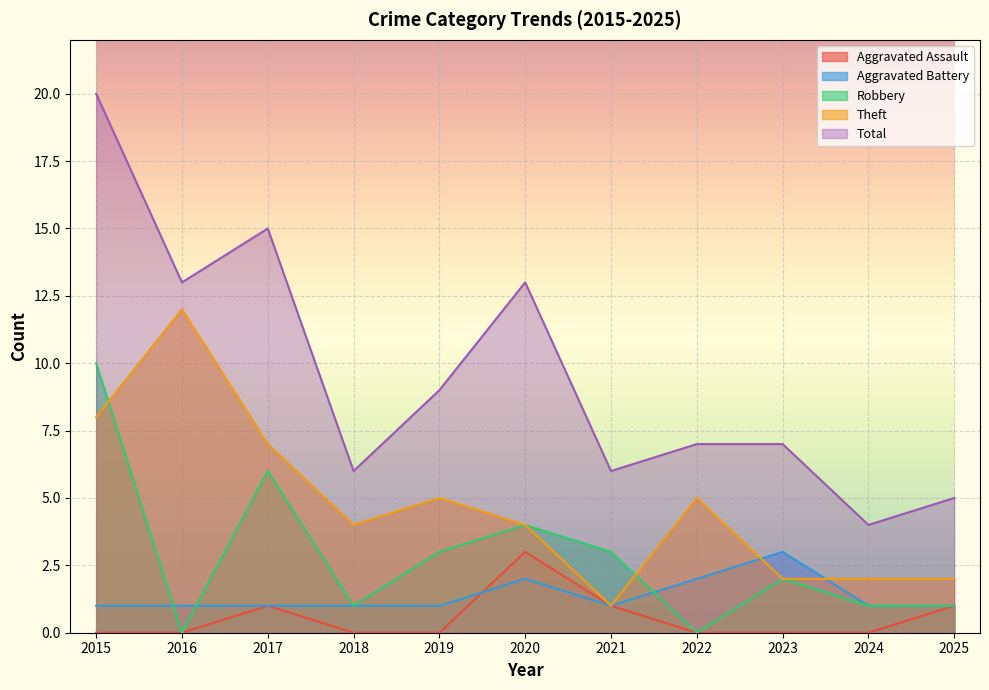

Reading right to left, extract all data points from this chart.

Aggravated Assault: 2025=1	2024=0	2023=0	2022=0	2021=1	2020=3	2019=0	2018=0	2017=1	2016=0	2015=0
Aggravated Battery: 2025=1	2024=1	2023=3	2022=2	2021=1	2020=2	2019=1	2018=1	2017=1	2016=1	2015=1
Robbery: 2025=1	2024=1	2023=2	2022=0	2021=3	2020=4	2019=3	2018=1	2017=6	2016=0	2015=10
Theft: 2025=2	2024=2	2023=2	2022=5	2021=1	2020=4	2019=5	2018=4	2017=7	2016=12	2015=8
Total: 2025=5	2024=4	2023=7	2022=7	2021=6	2020=13	2019=9	2018=6	2017=15	2016=13	2015=20